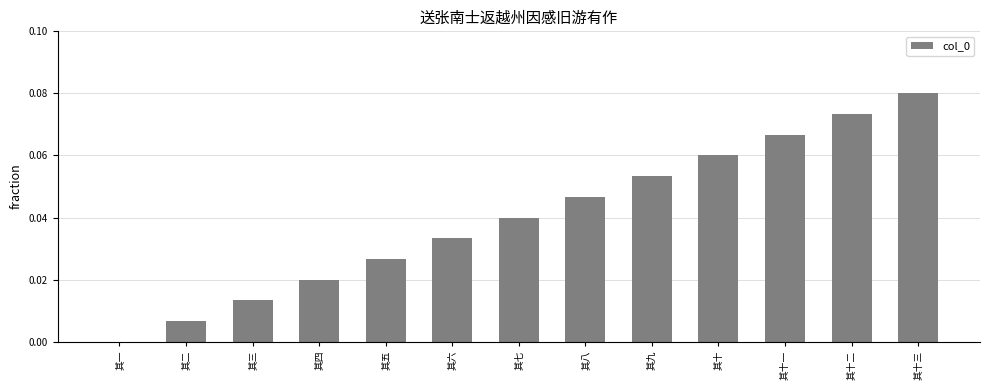

At which category does the chart reach its peak across all series?

其十三